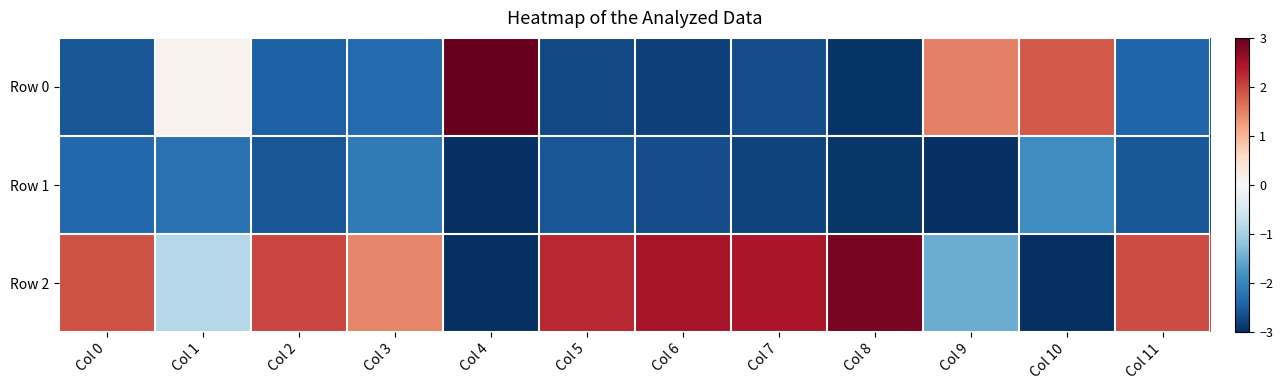

Count the number of data series in this chart.

3